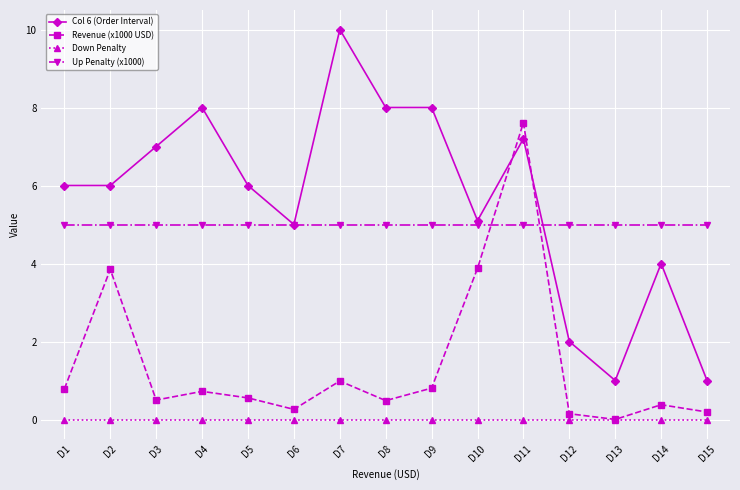

Which series changed the most between D6 and D11?

Revenue (x1000 USD)